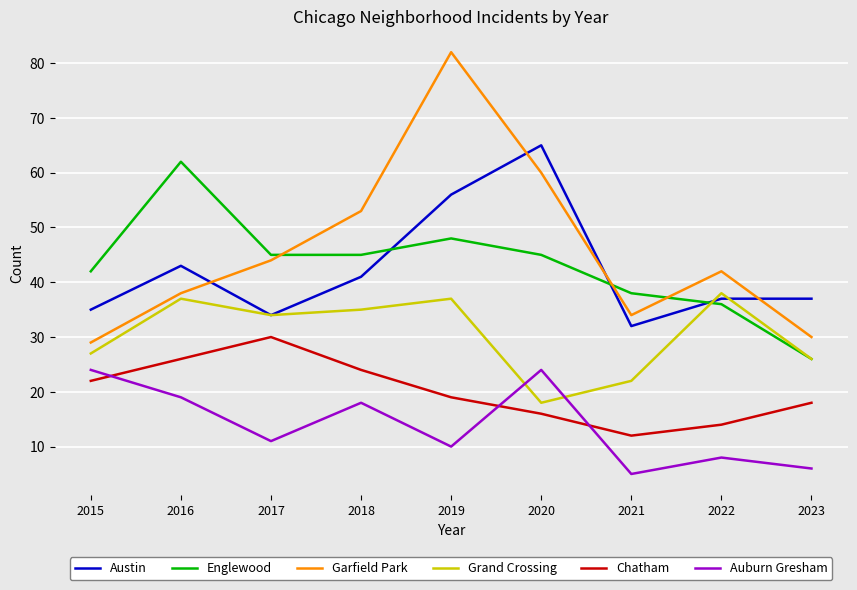

How many interior local valleys does the Grand Crossing series have?

2